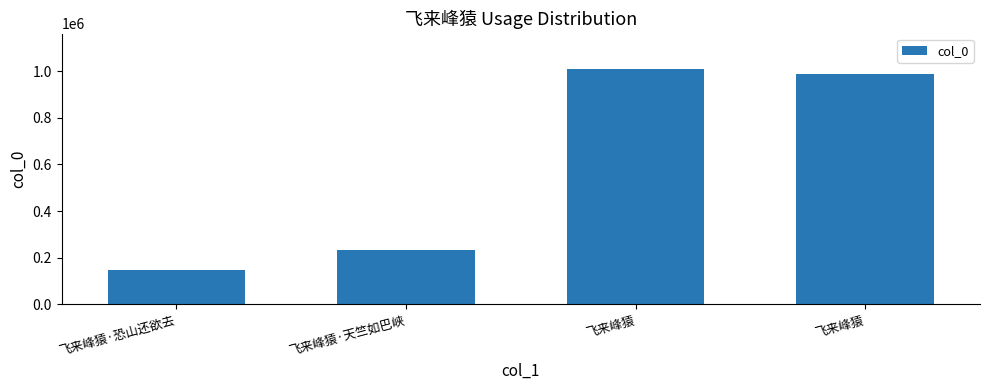

Reading right to left, list all the values displayed in this chart.

986581	1009998	234488	144900